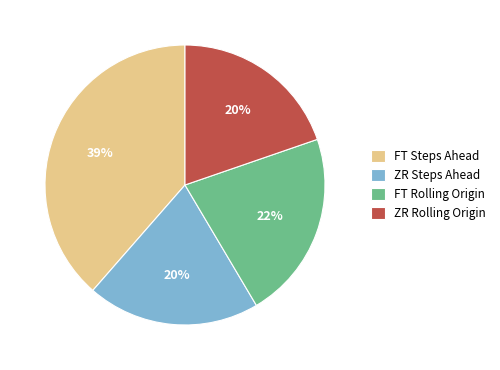

Is the sum of FT Rolling Origin and ZR Steps Ahead greater than half?

No